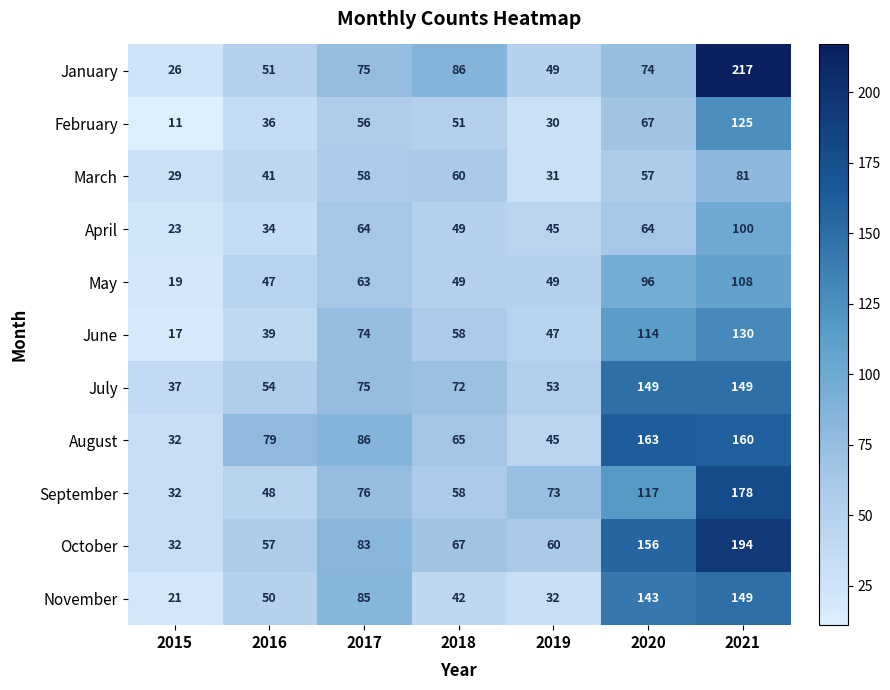

What is the total value across all series at 2020?

1200